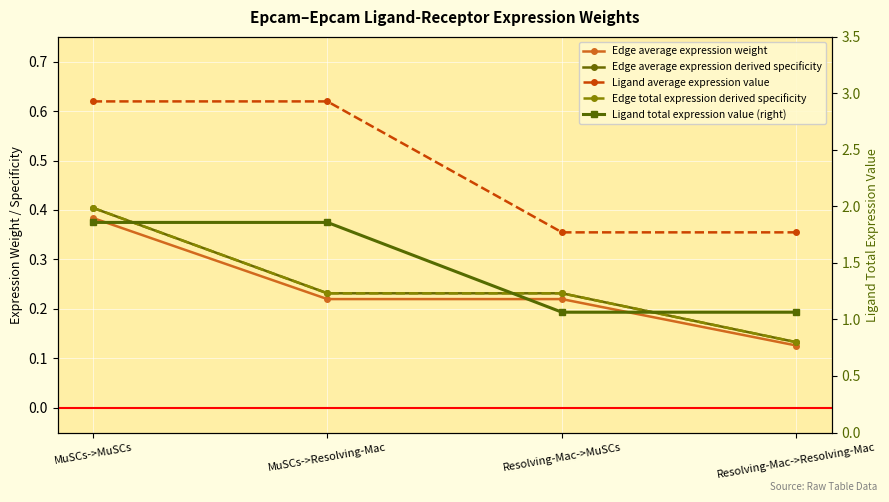

Reading left to right, list all the values displayed in this chart.

Edge average expression weight: MuSCs->MuSCs=0.4	MuSCs->Resolving-Mac=0.2	Resolving-Mac->MuSCs=0.2	Resolving-Mac->Resolving-Mac=0.1
Edge average expression derived specificity: MuSCs->MuSCs=0.4	MuSCs->Resolving-Mac=0.2	Resolving-Mac->MuSCs=0.2	Resolving-Mac->Resolving-Mac=0.1
Ligand average expression value: MuSCs->MuSCs=0.6	MuSCs->Resolving-Mac=0.6	Resolving-Mac->MuSCs=0.4	Resolving-Mac->Resolving-Mac=0.4
Edge total expression derived specificity: MuSCs->MuSCs=0.4	MuSCs->Resolving-Mac=0.2	Resolving-Mac->MuSCs=0.2	Resolving-Mac->Resolving-Mac=0.1
Ligand total expression value (right): MuSCs->MuSCs=1.9	MuSCs->Resolving-Mac=1.9	Resolving-Mac->MuSCs=1.1	Resolving-Mac->Resolving-Mac=1.1